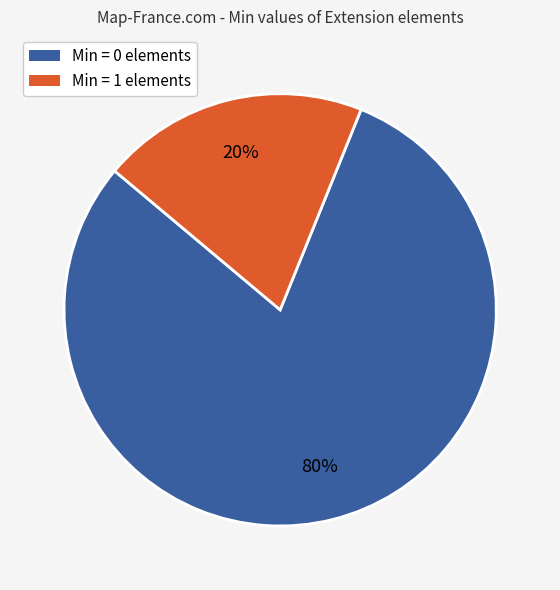

Is Min = 1 elements the majority of the pie?

No